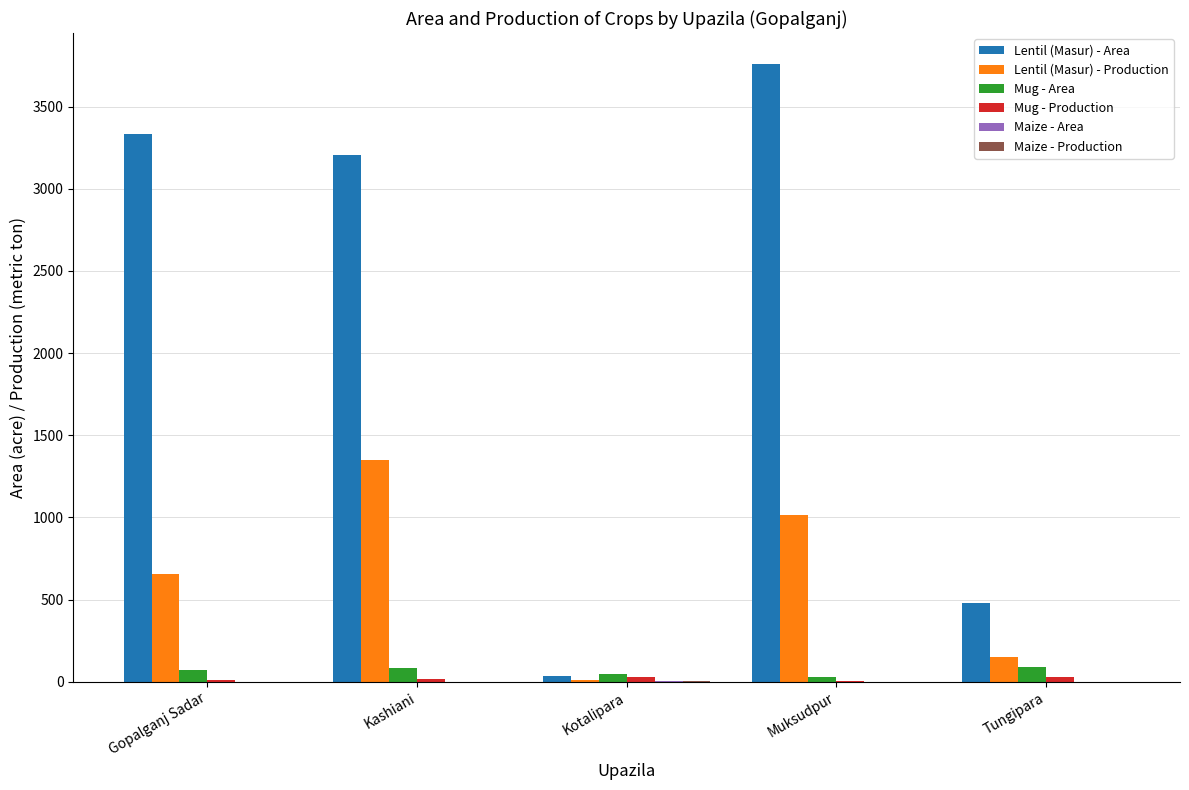

Is the value of Mug - Area at Tungipara greater than the value of Lentil (Masur) - Area at Muksudpur?

No